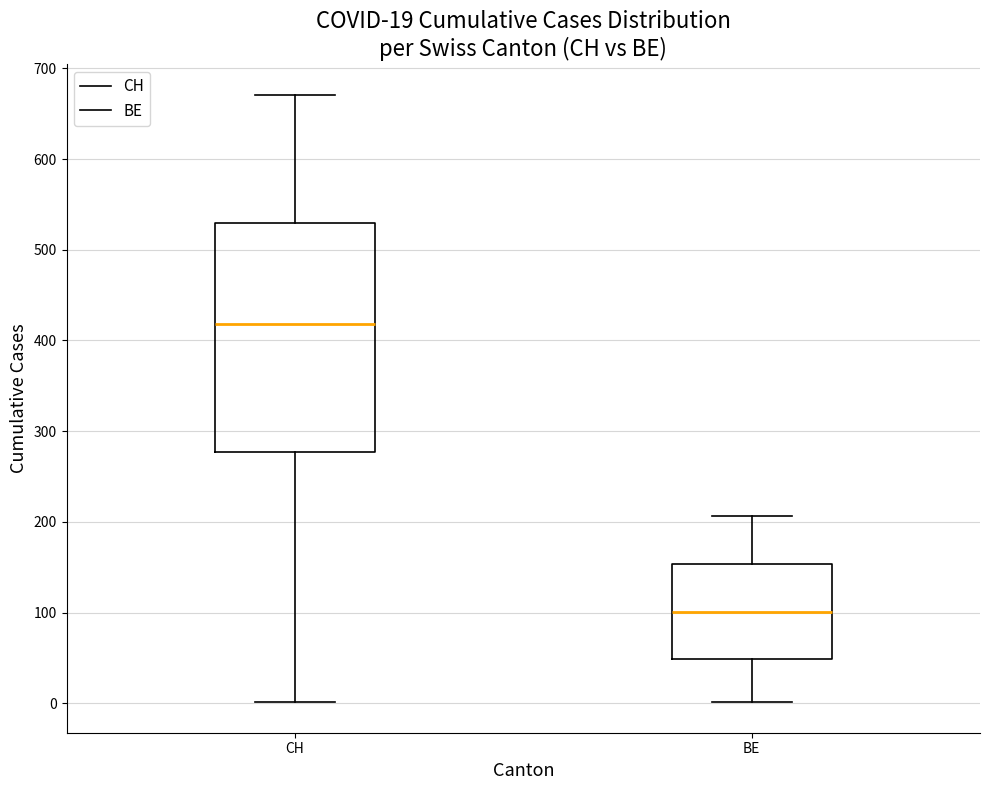

Which box's median line is the highest?

CH